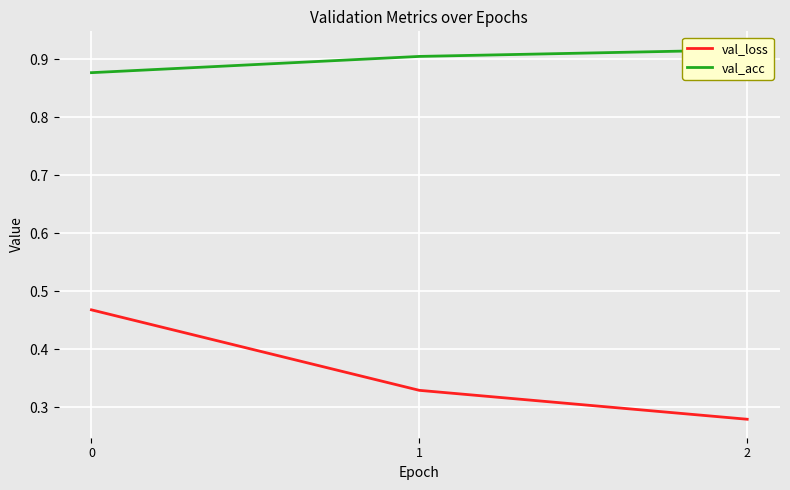

Read the val_acc value at 0.

0.9